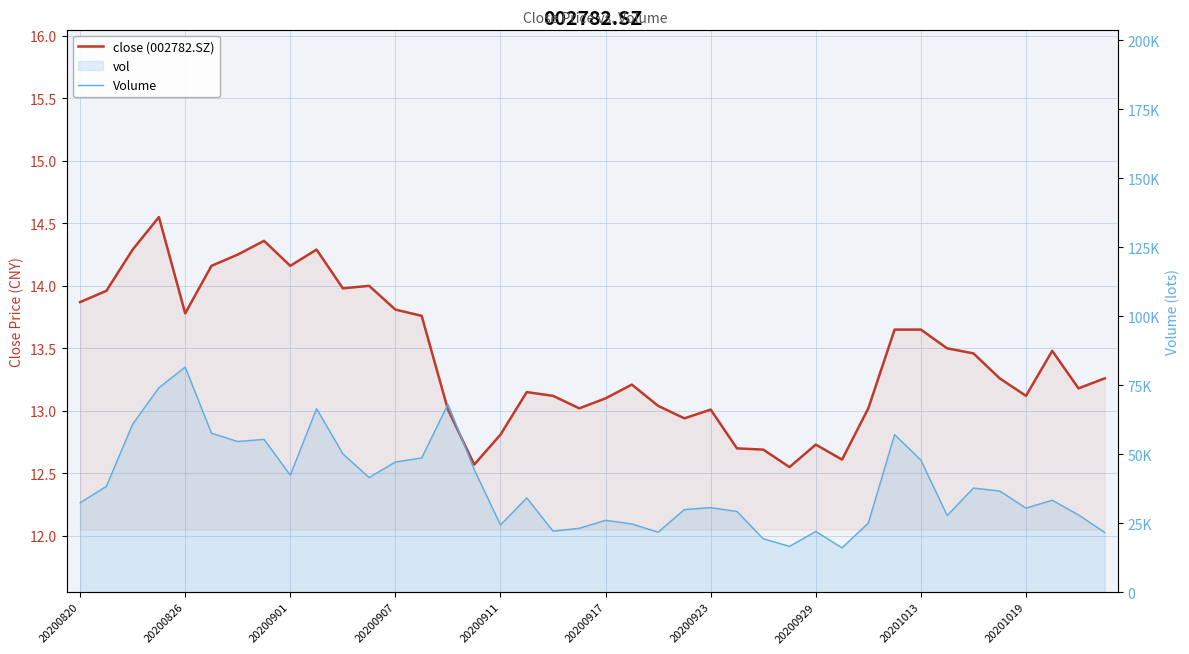

What is the minimum value for Volume?

16047.3